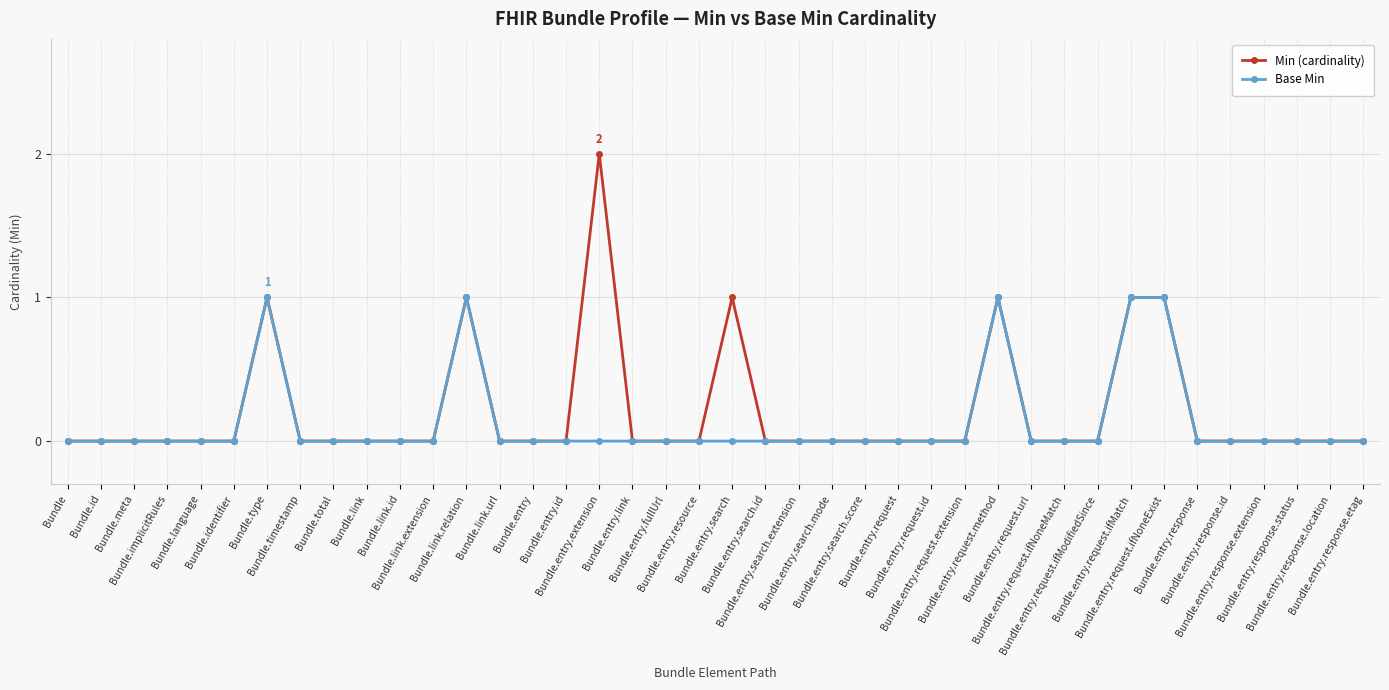

True or false: Min (cardinality) has more than 0 points higher than both neighbors.

True